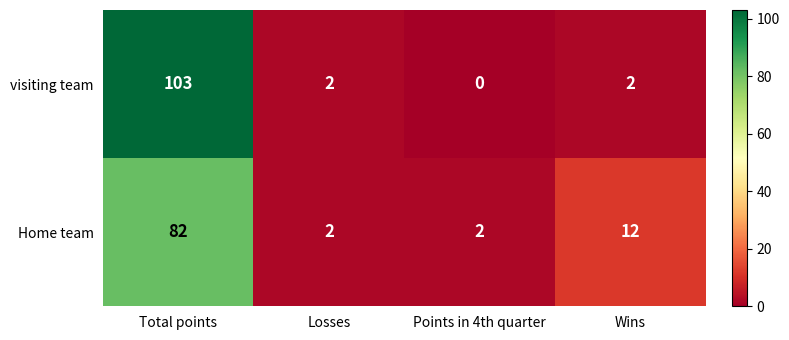

At which label does visiting team first exceed 2?

Total points